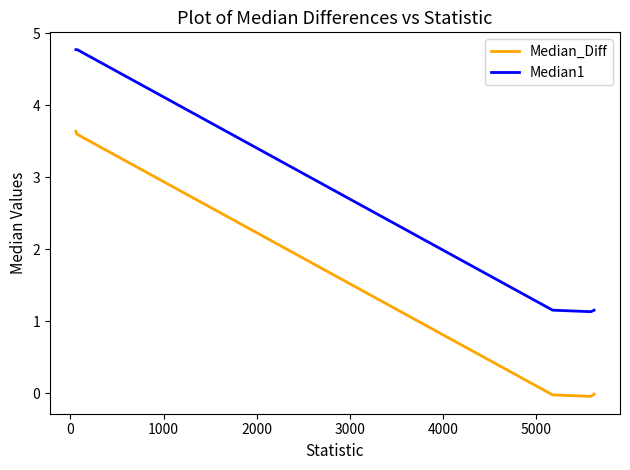

What is the difference between the second highest and minimum values in the Median1 series?

3.6